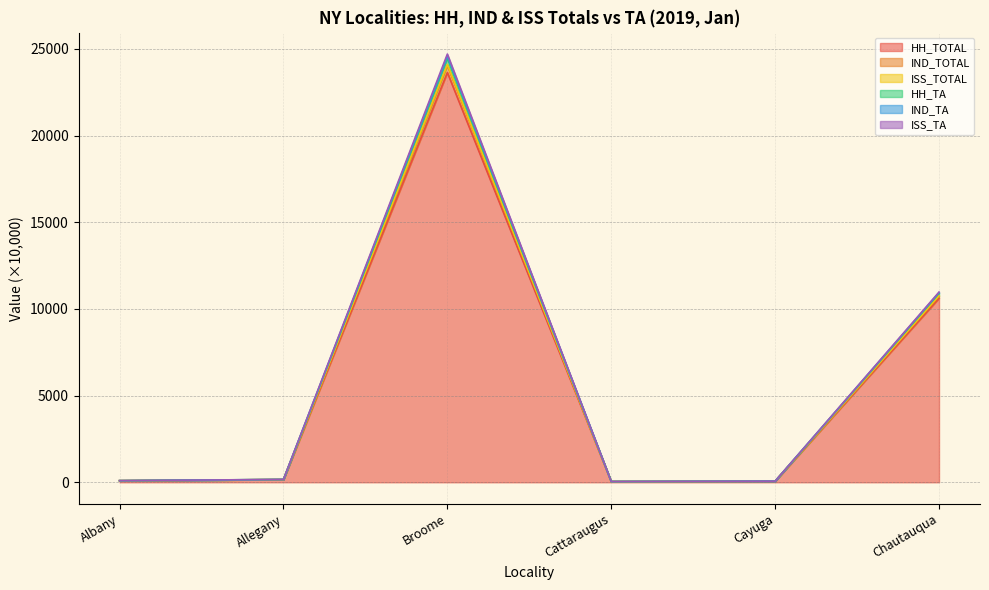

Which label corresponds to the largest value in the chart?

Broome